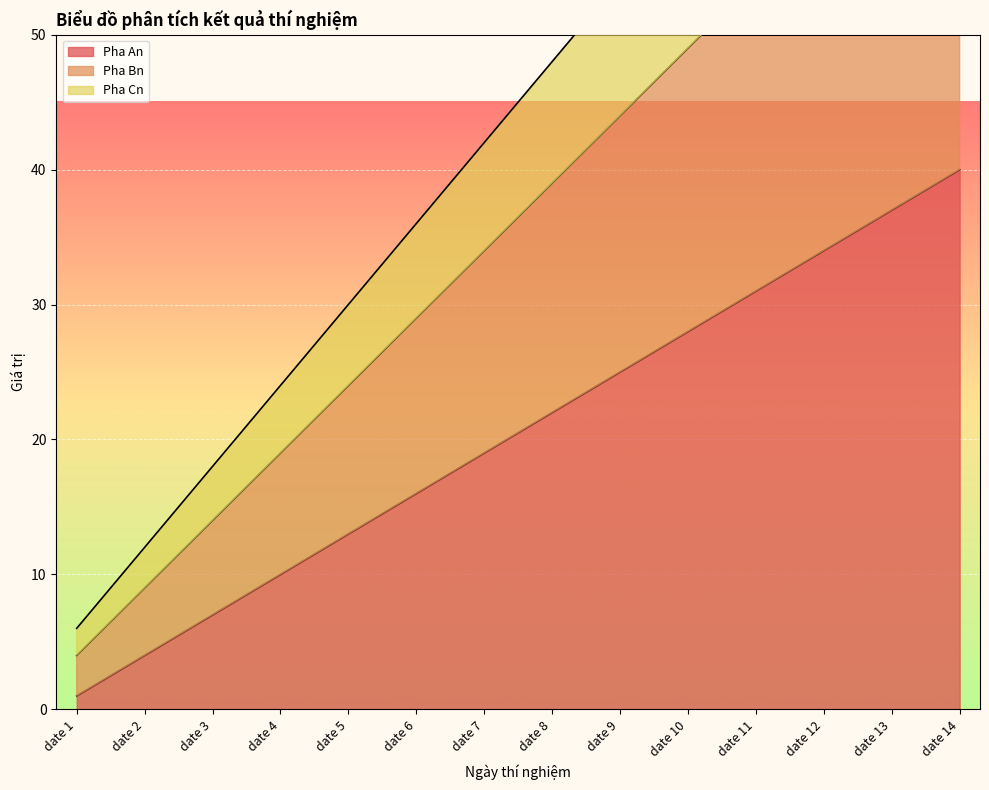

What is the difference between the highest and lowest values at date 12?

38